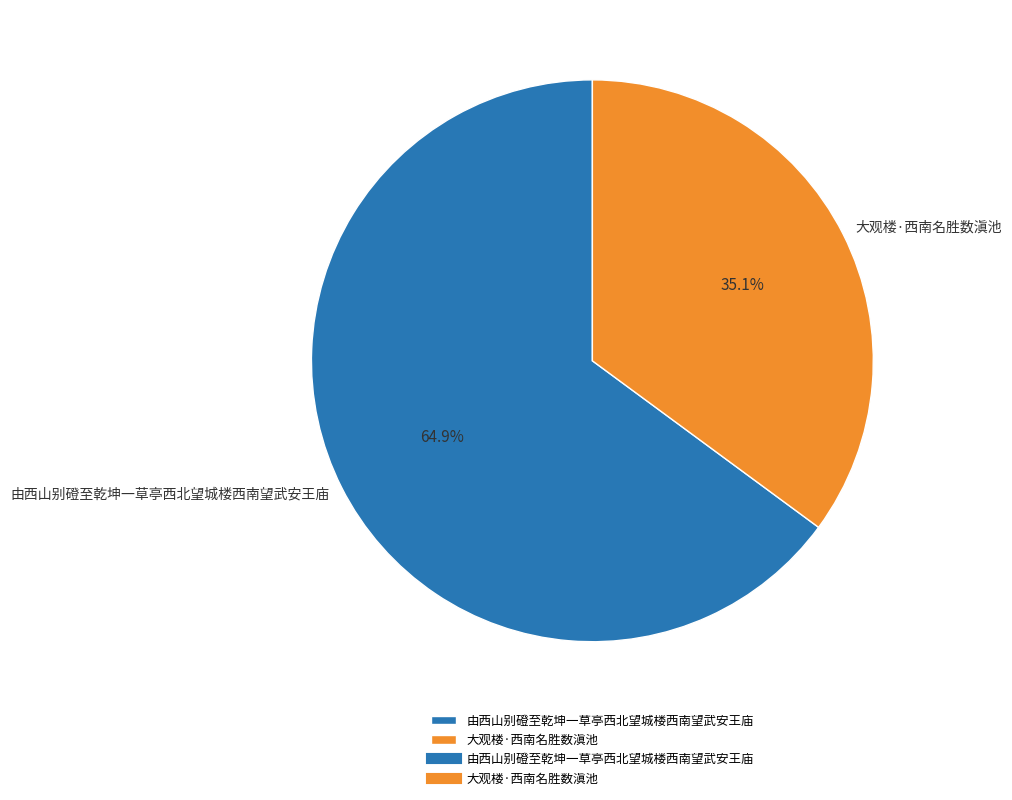

Is 大观楼·西南名胜数滇池 the majority of the pie?

No